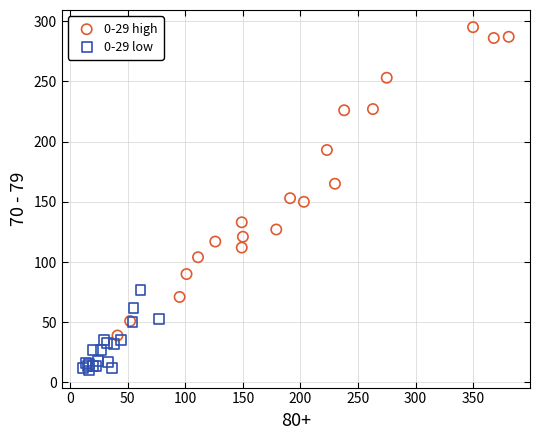

Which series reaches the maximum Y coordinate?

0-29 high